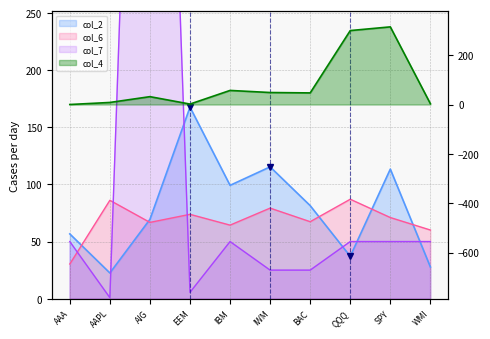

What is the value of the col_7 point at the 1st from the left?

50.0